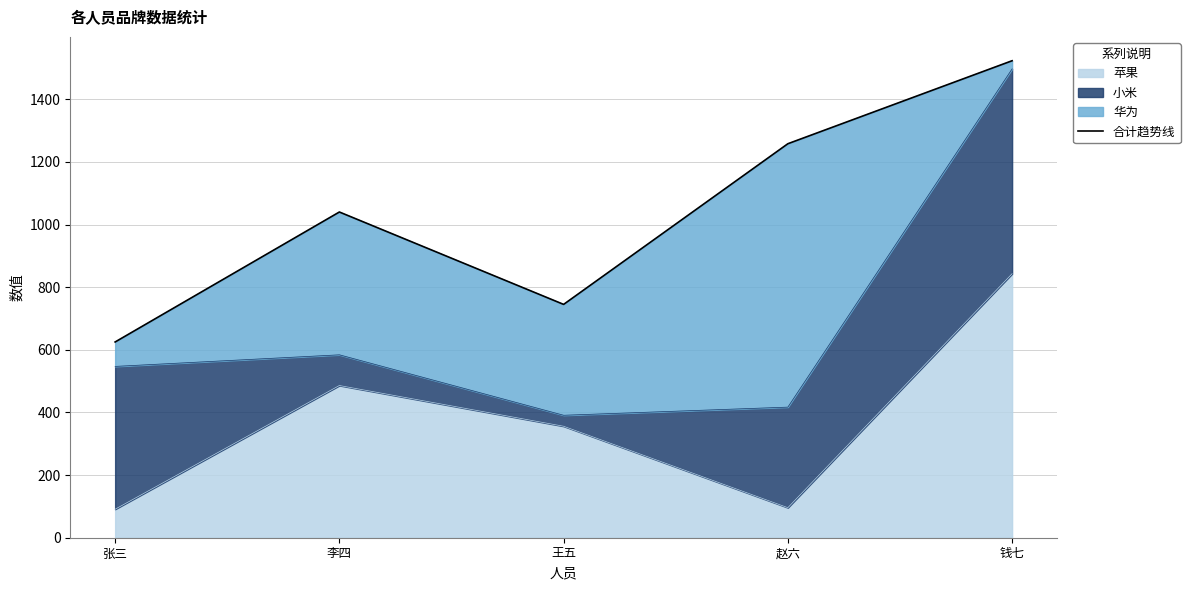

What is the label of the 2nd point from the left?

李四